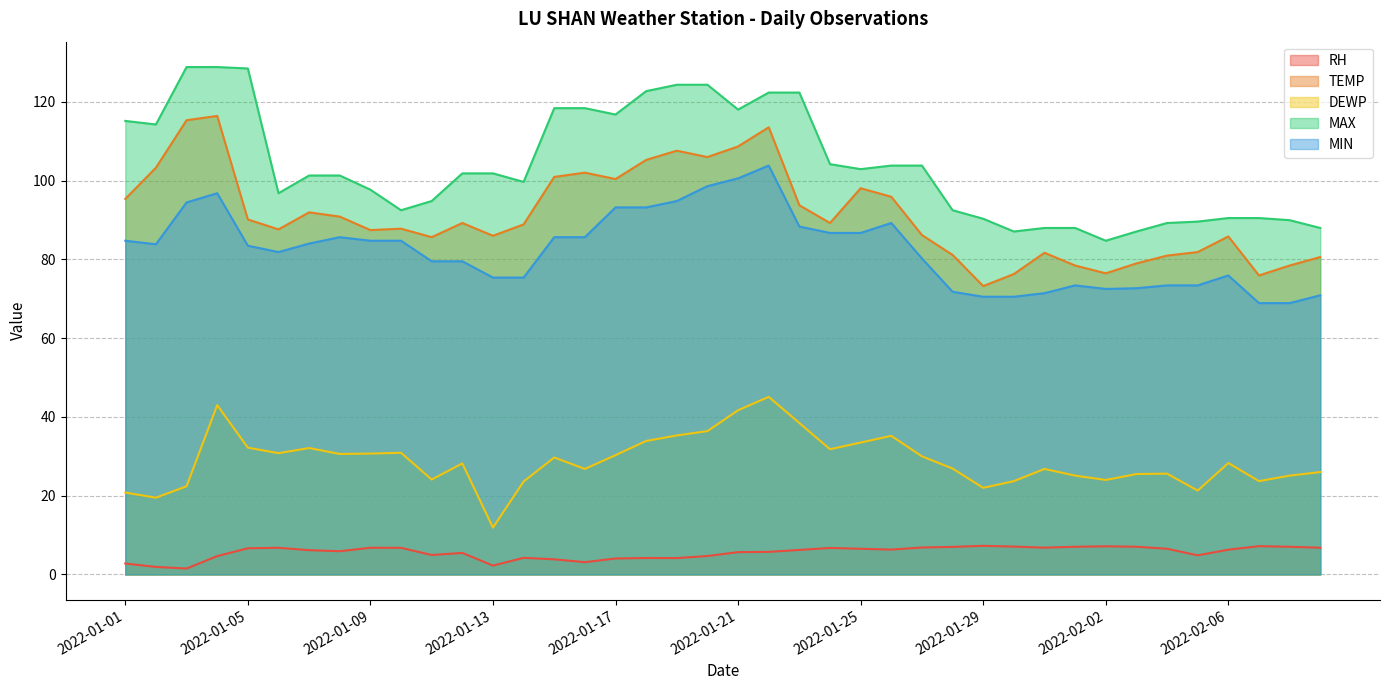

How many values in the DEWP series are below 28?

19